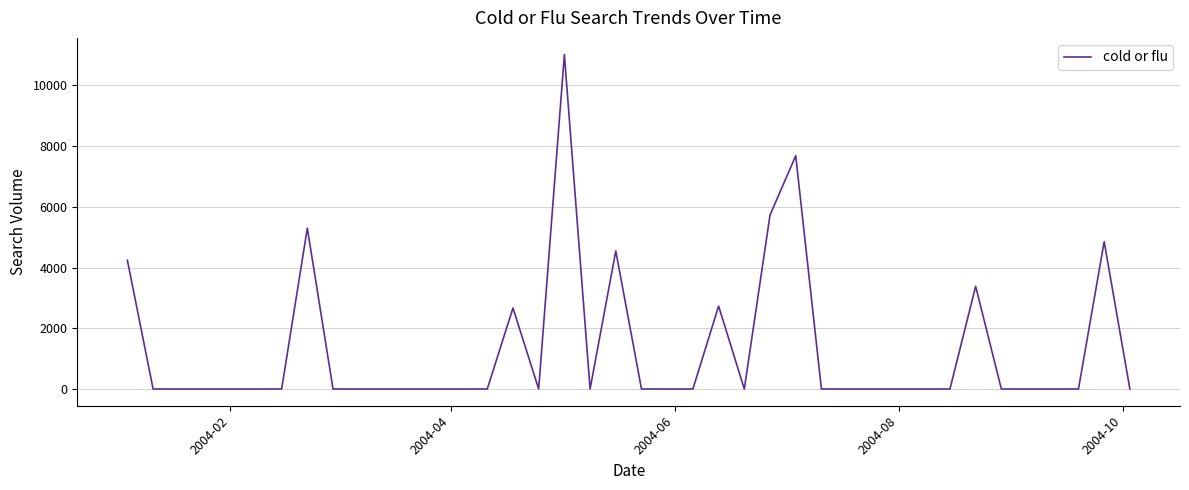

What is the maximum value shown in the chart?

11013.1